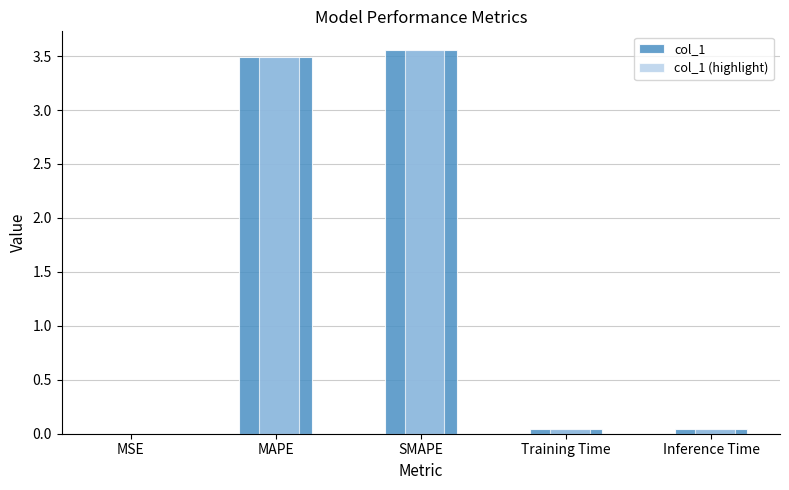

True or false: col_1 (highlight) has a value of 0.0 at Training Time.

True